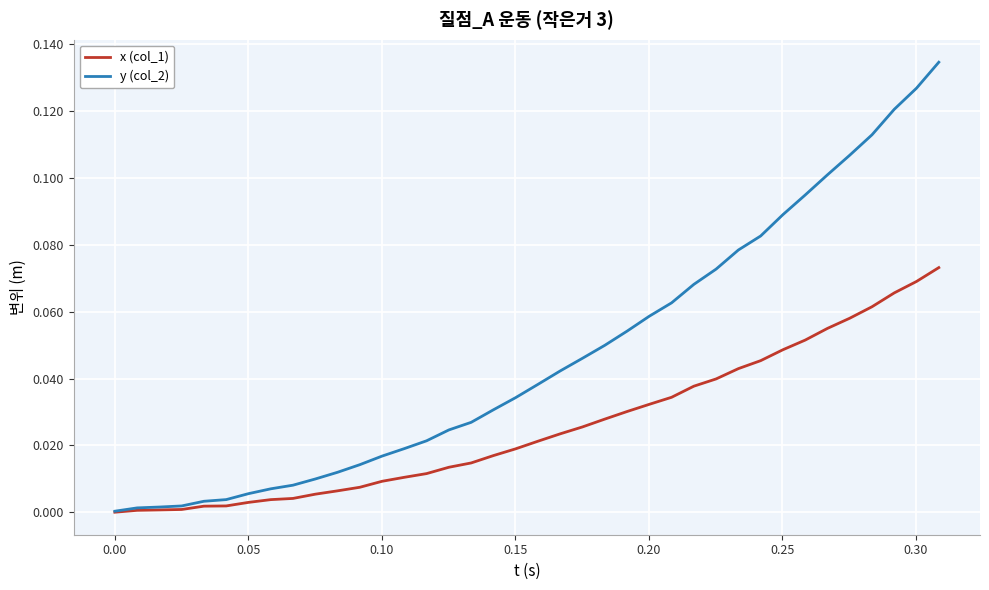

True or false: y (col_2) has more than 2 points higher than both neighbors.

False